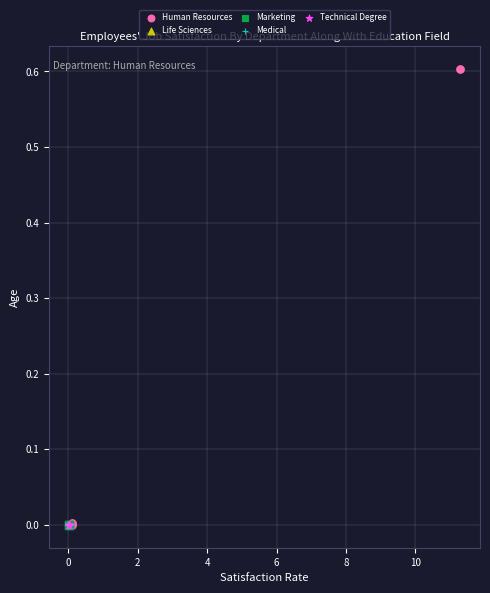

Which series has the largest Y range (max minus min)?

Human Resources